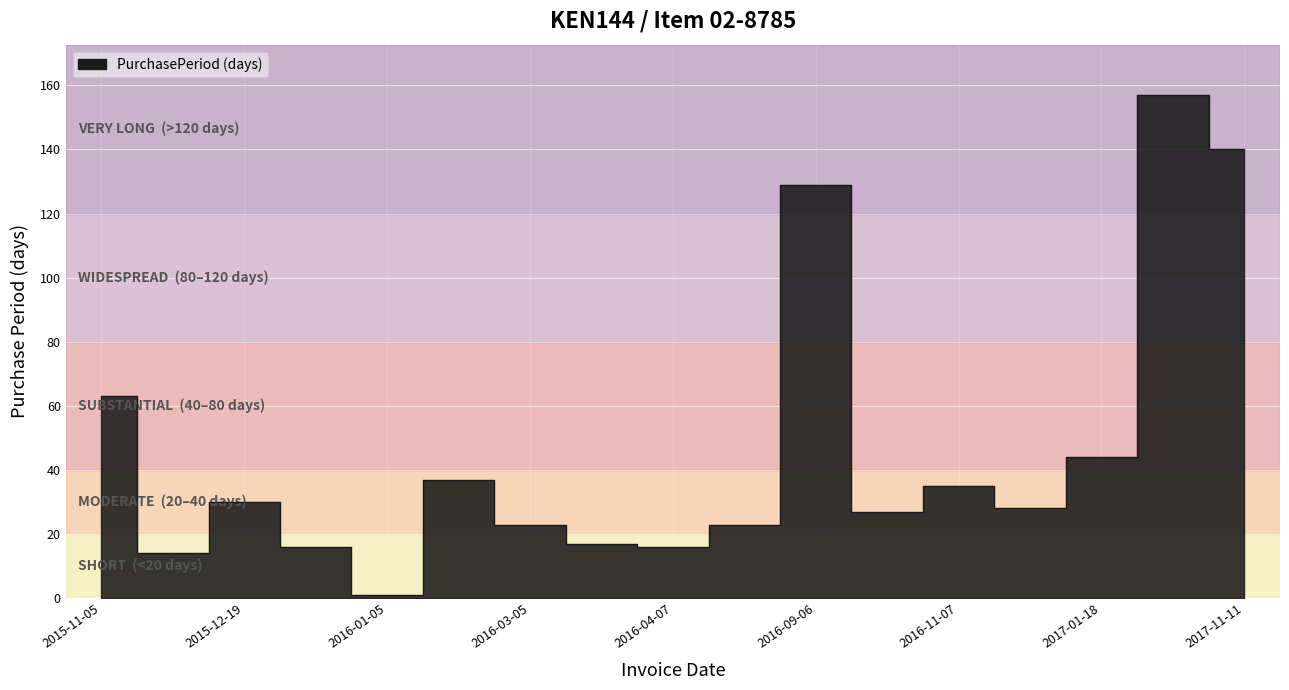

What is the change in value from 2016-02-11 to 2016-03-22?

-20